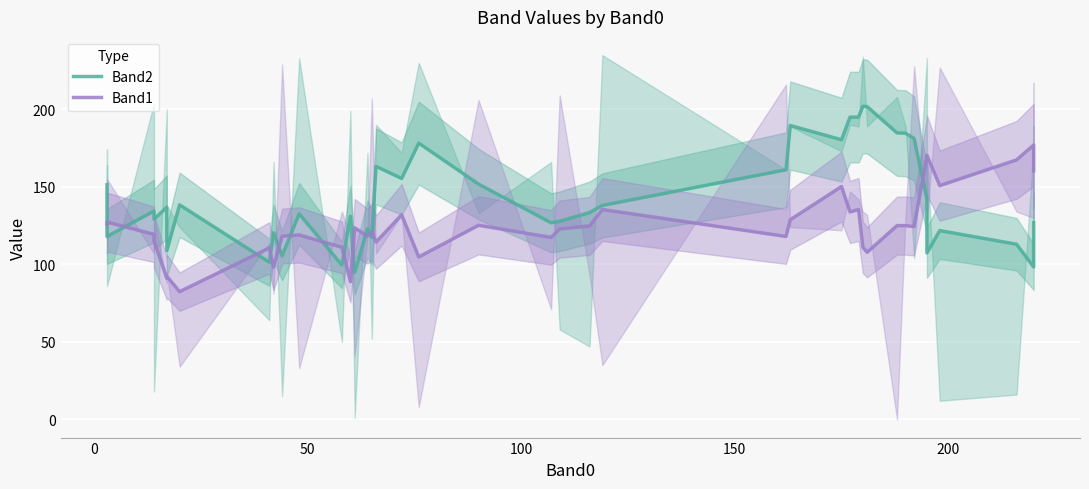

Is the value of Band1 at 24 greater than the value of Band2 at 36?

No